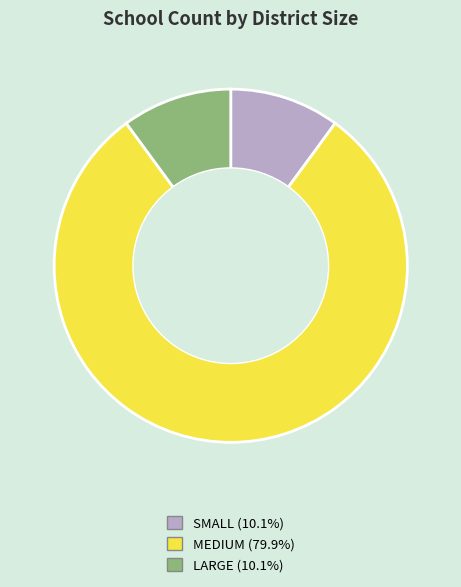

Do MEDIUM and LARGE together represent more than half of the pie?

Yes